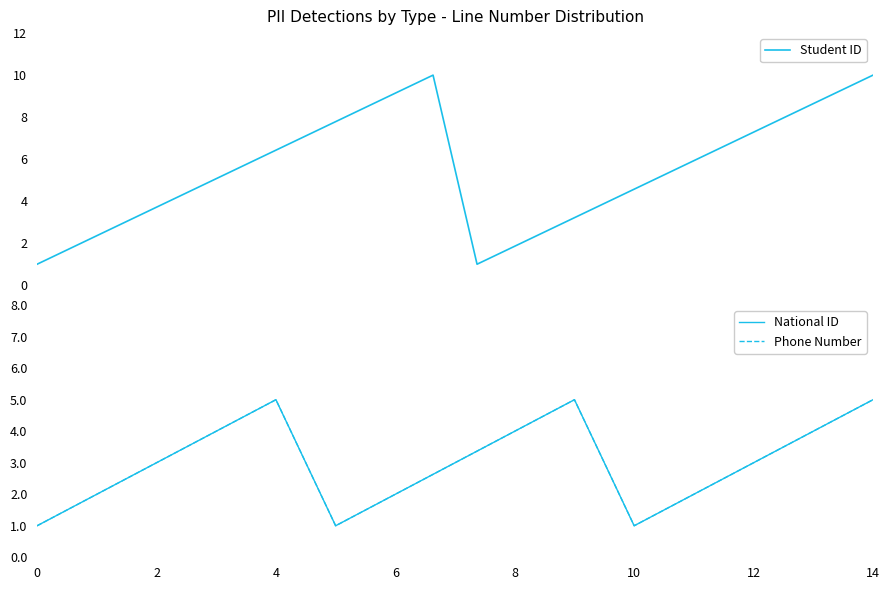

What is the maximum value for Student ID?

10